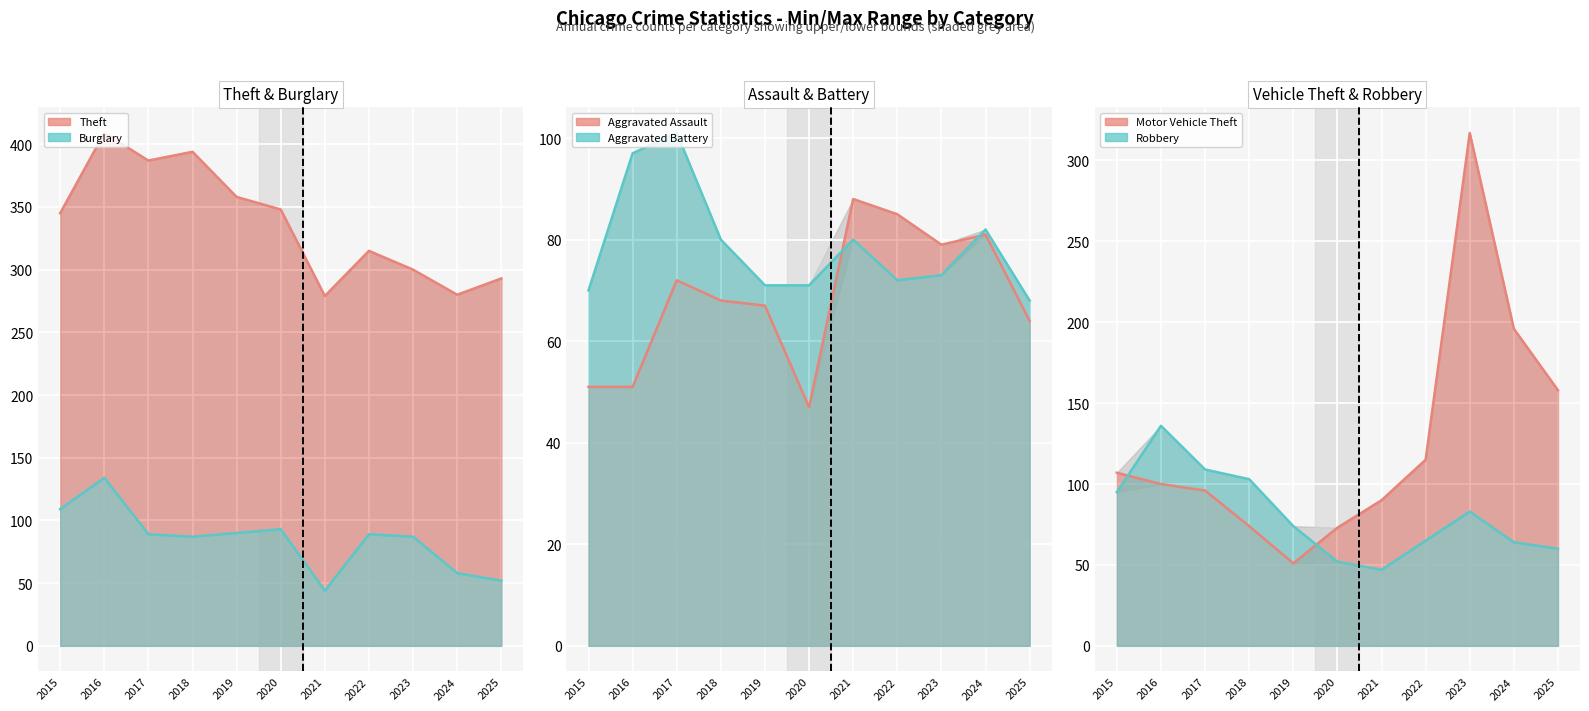

Reading right to left, list all the values displayed in this chart.

Aggravated Assault: 64	81	79	85	88	47	67	68	72	51	51
Aggravated Battery: 68	82	73	72	80	71	71	80	101	97	70
Burglary: 52	58	87	89	44	93	90	87	89	134	109
Motor Vehicle Theft: 158	196	317	115	90	73	51	74	96	100	107
Robbery: 60	64	83	65	47	52	74	103	109	136	95
Theft: 293	280	300	315	279	348	358	394	387	409	345